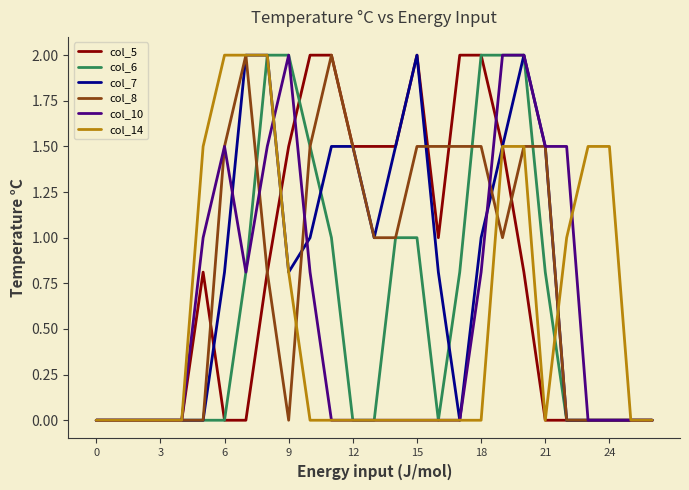

At which label is col_7 closest to 1?

10